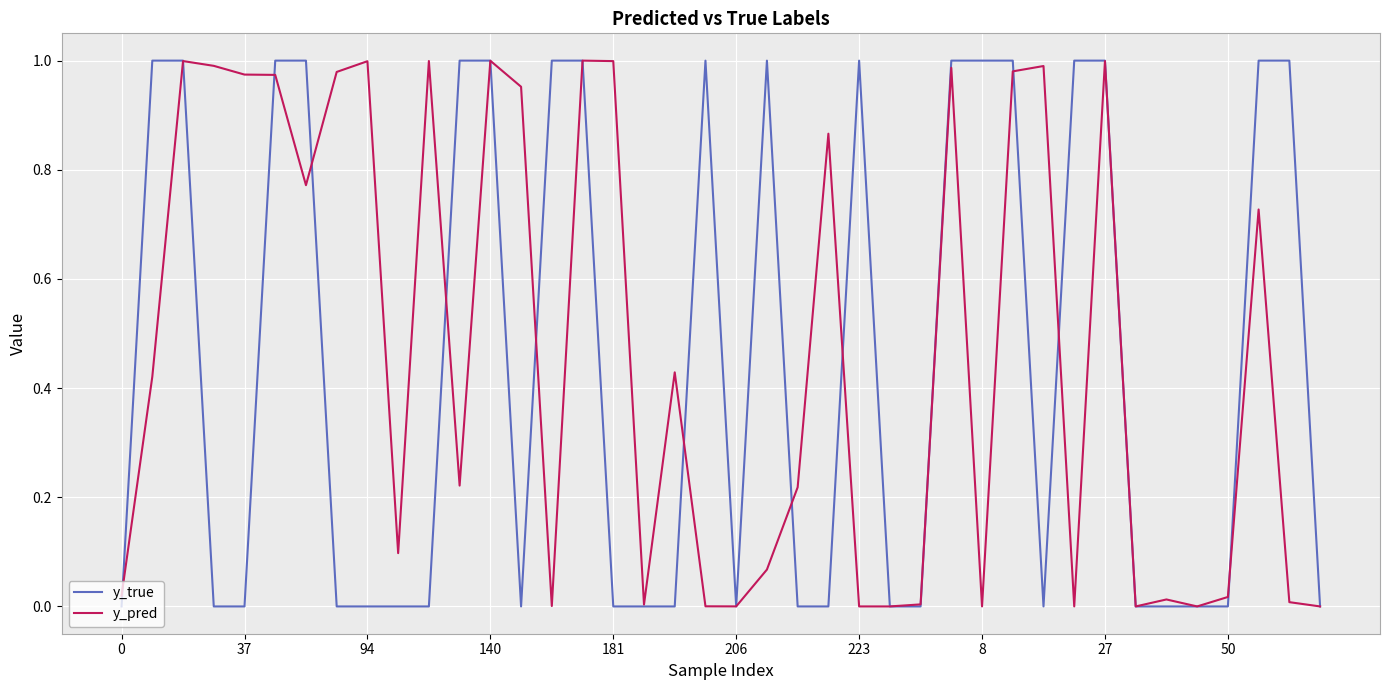

Which series has the largest range (max minus min)?

y_true